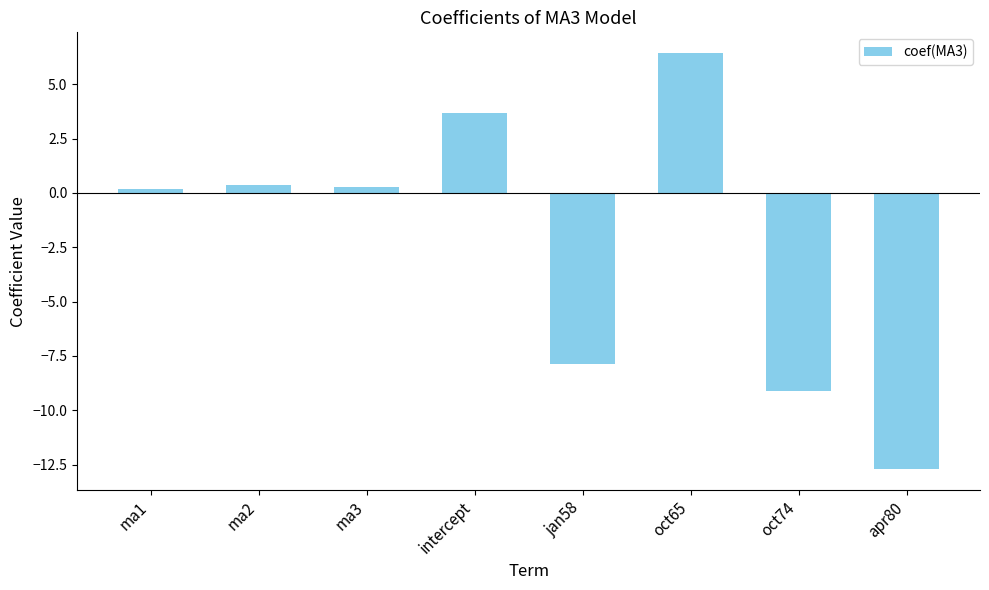

What is the sum of all values?

-18.7